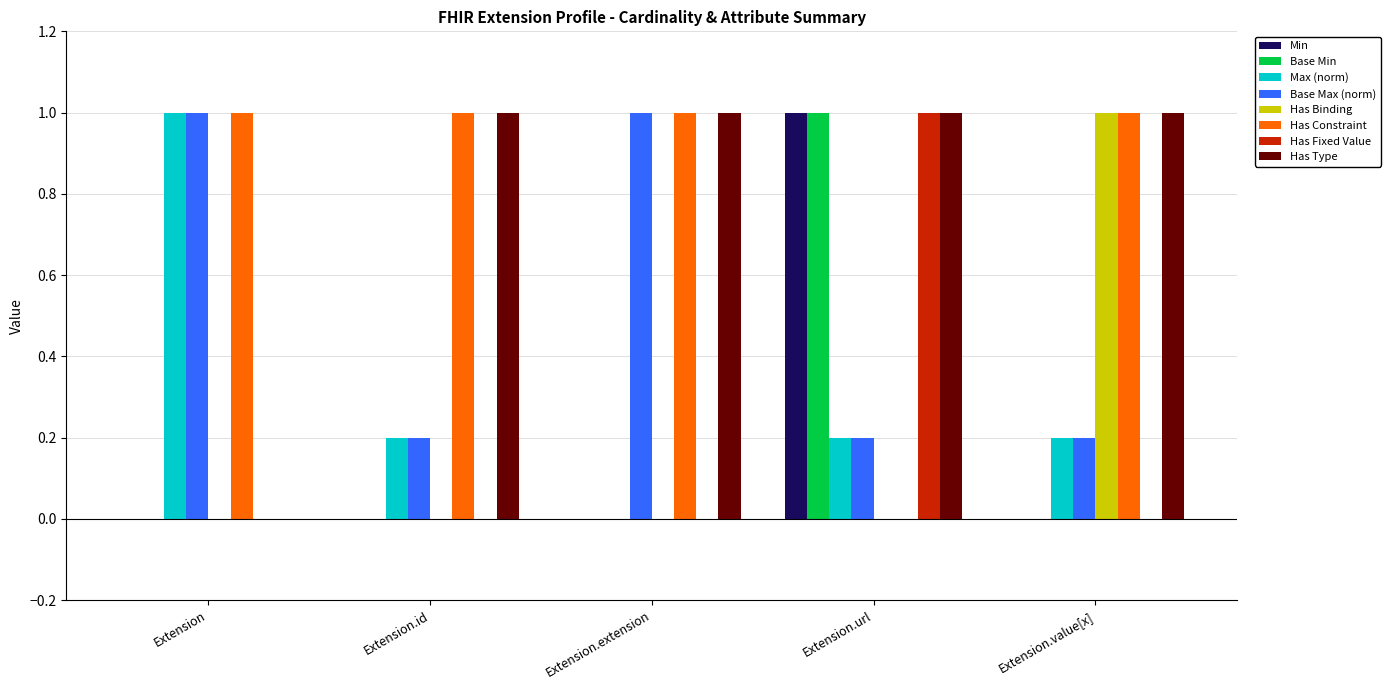

True or false: Has Fixed Value has a value of 1.4 at Extension.url.

False